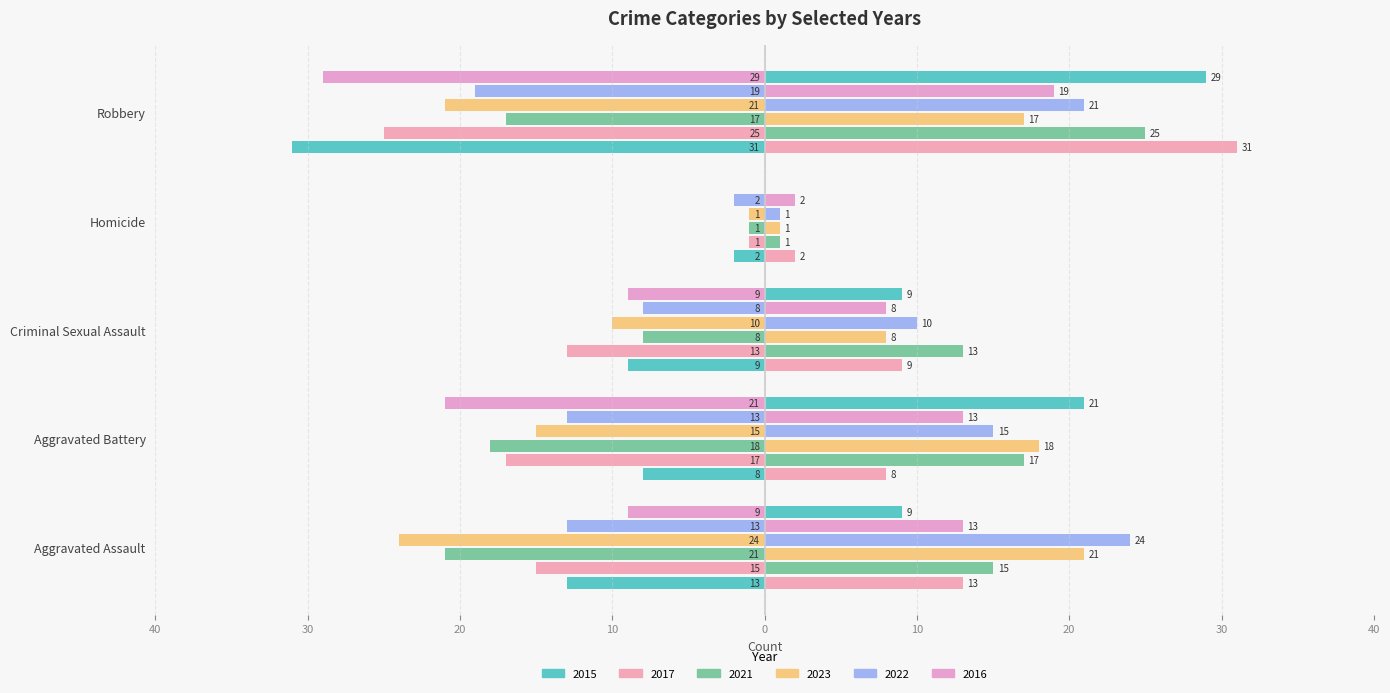

How many data points does each series have?

5